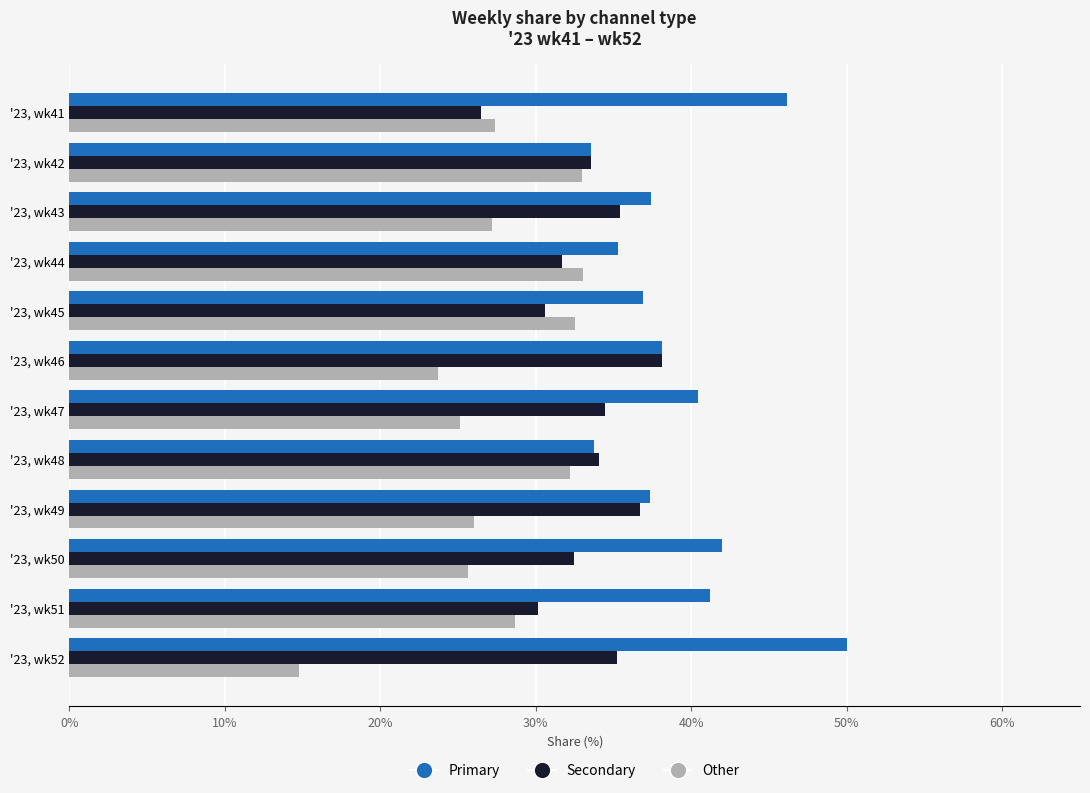

What is the maximum value shown in the chart?

50.0